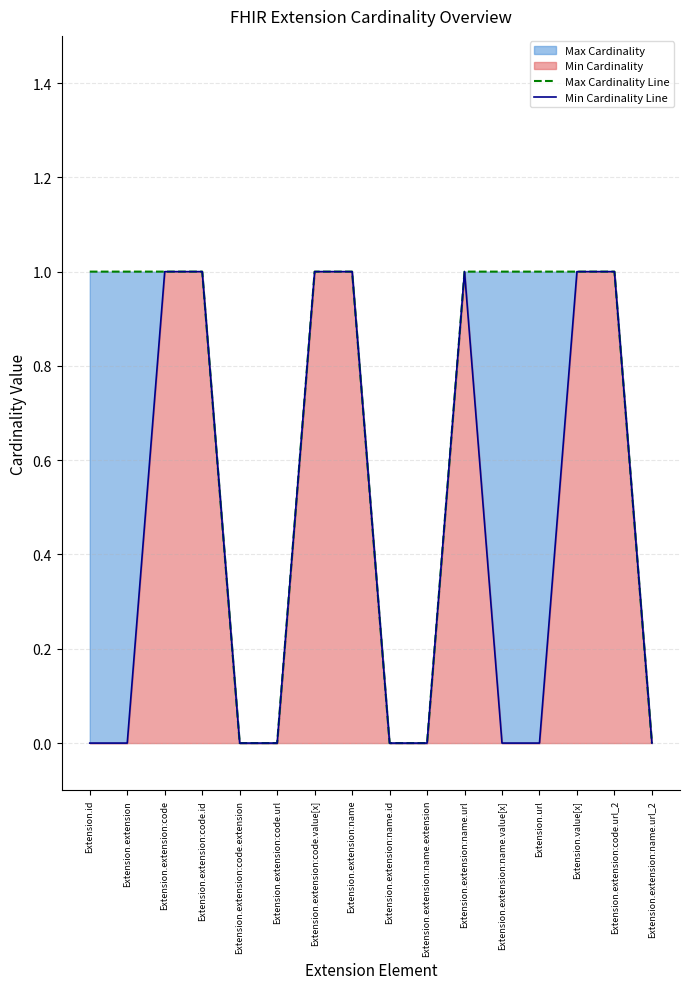

Is it true that Max Cardinality Line equals 0 at Extension.extension:name.url_2?

False